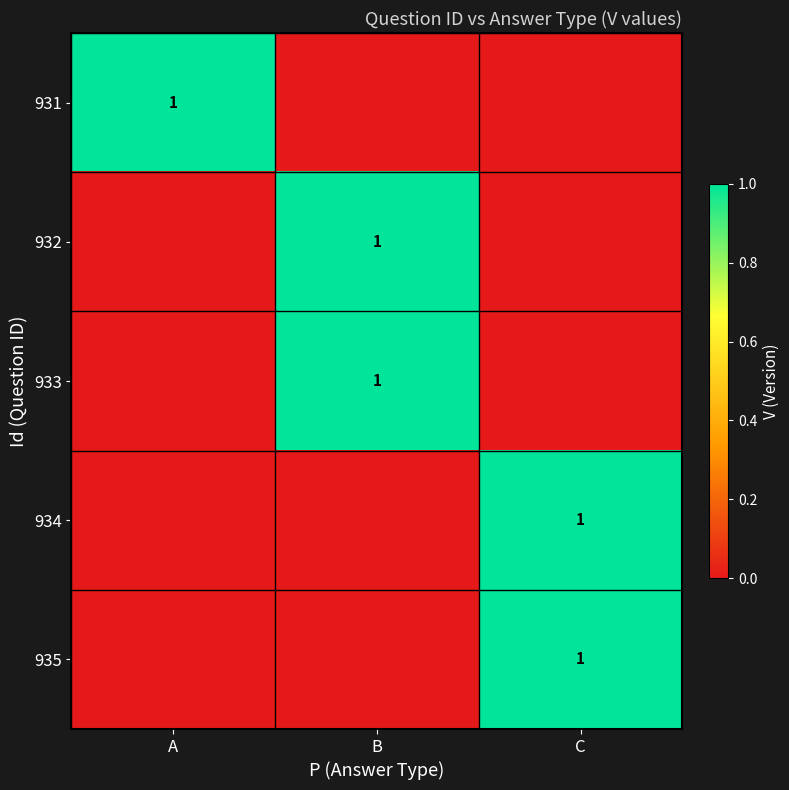

What is the spread (max minus min) of values at C?

1